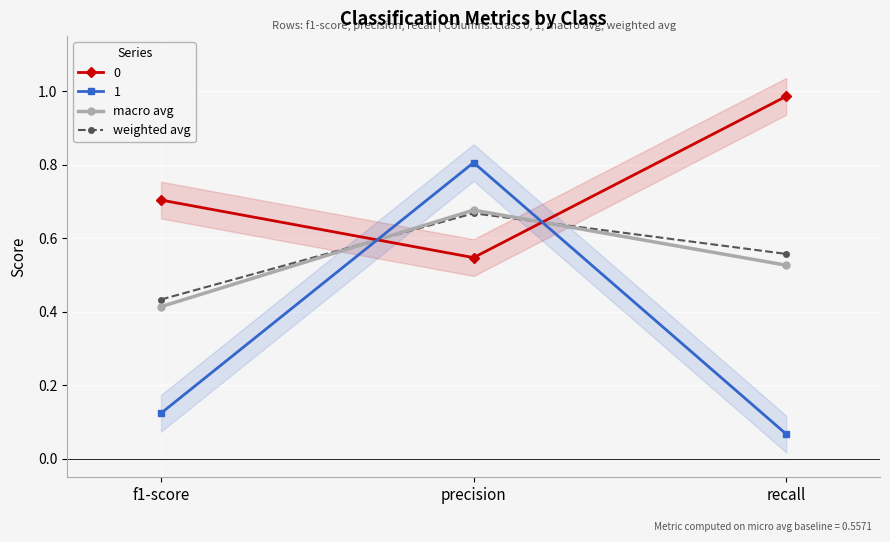

Which has a higher value, f1-score or recall?

recall